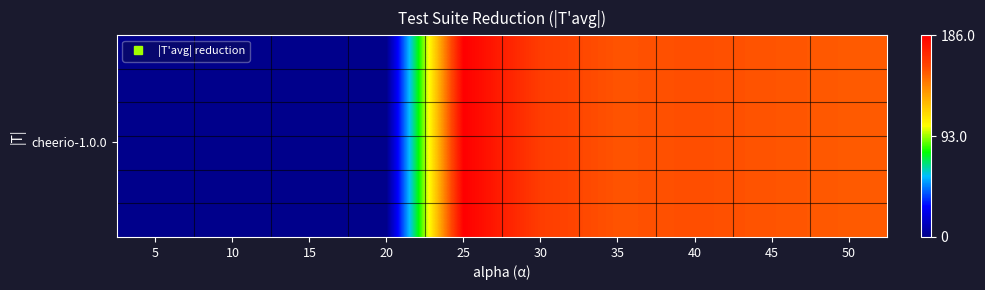

At which category is the sum across all series the highest?

25